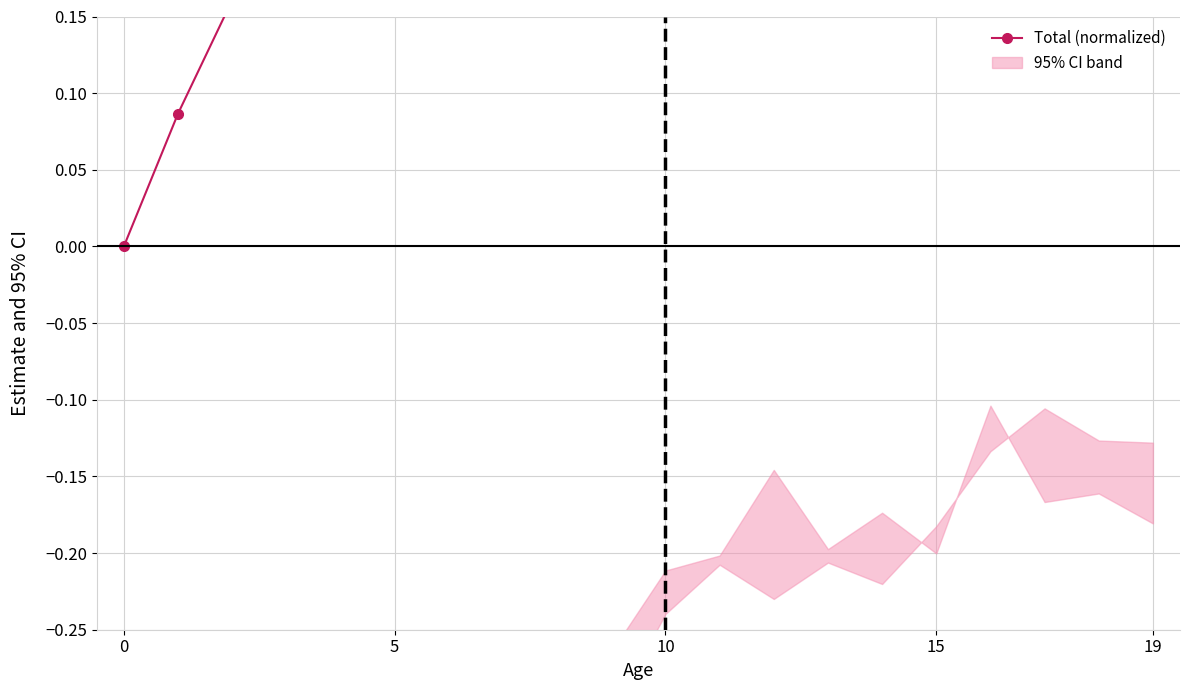

What is the change in value from 12 to 17?

+0.1